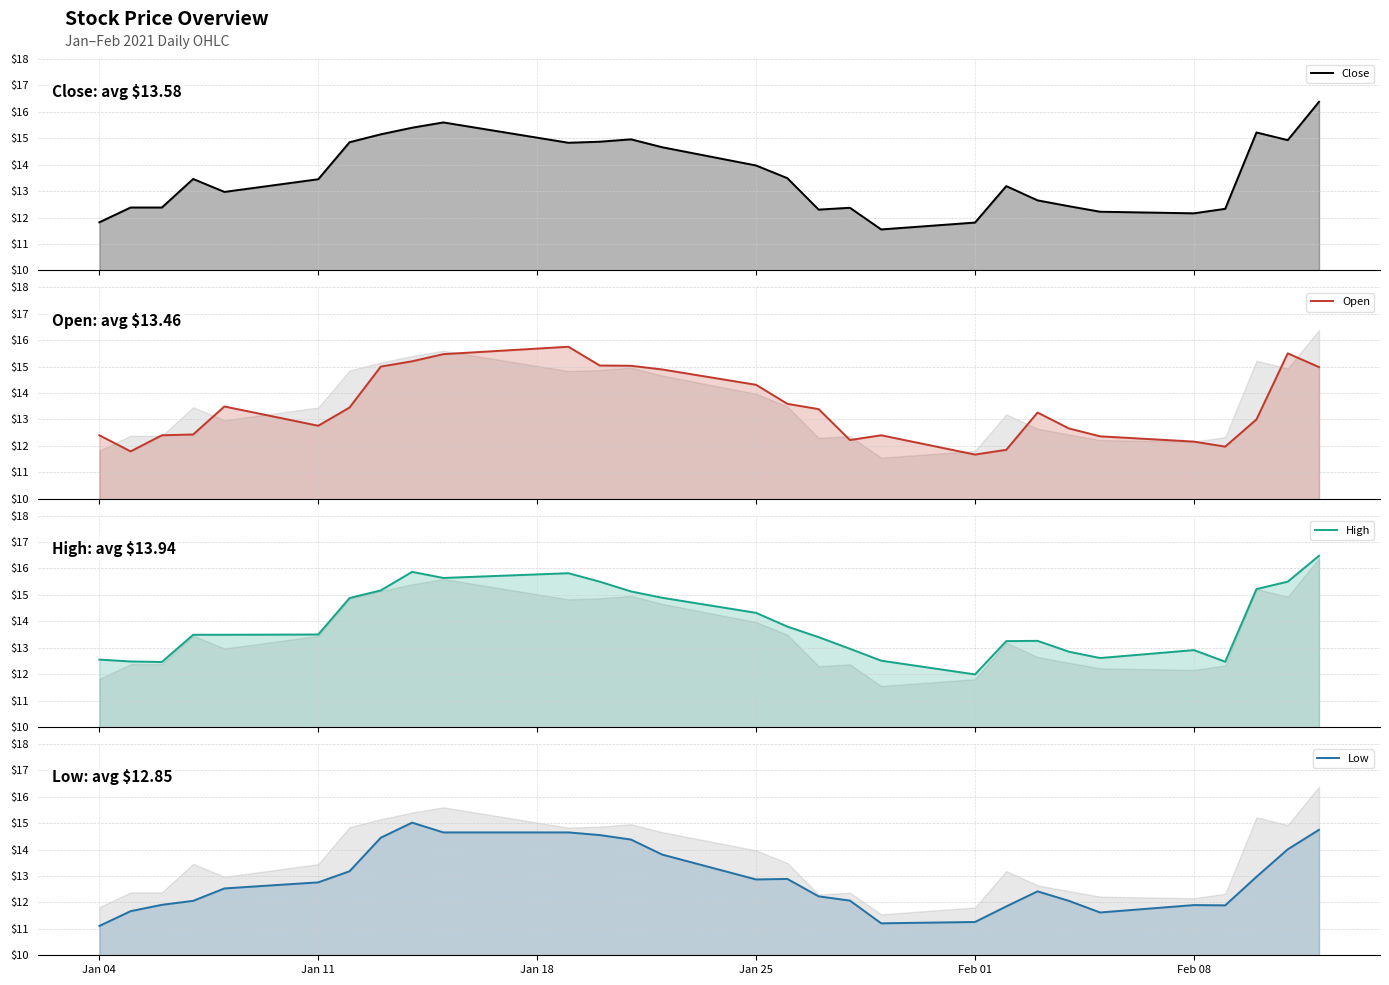

True or false: Close and Low cross at least once.

False